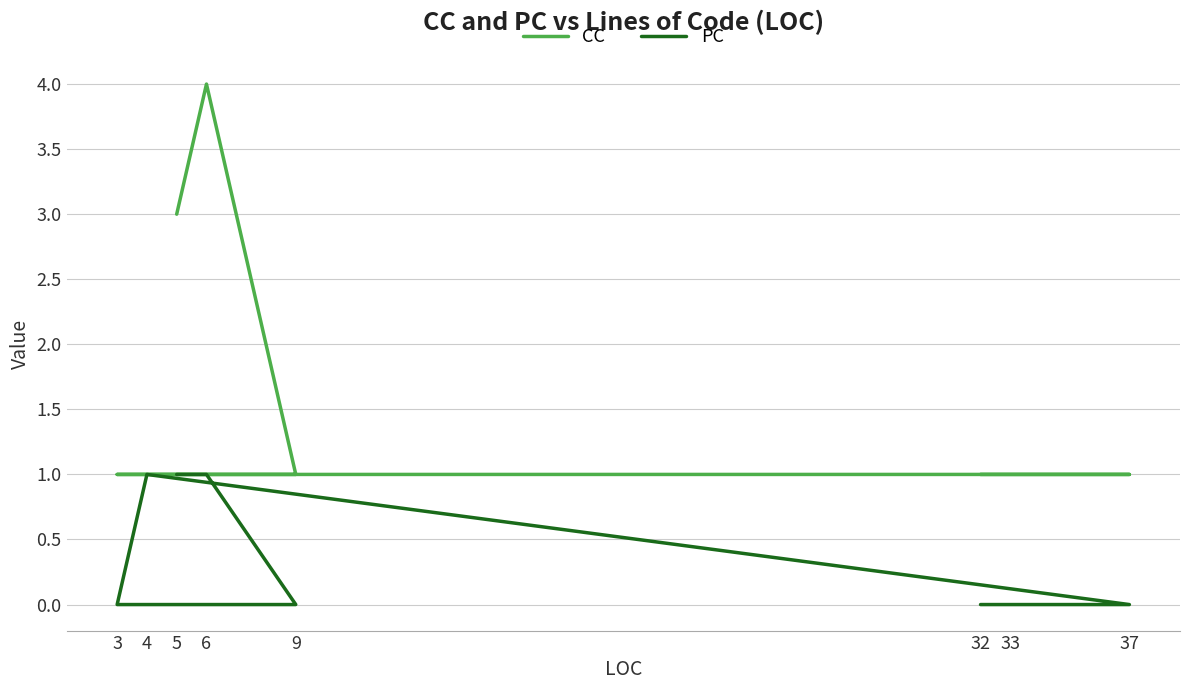

List the series in order of their peak value, highest first.

CC, PC